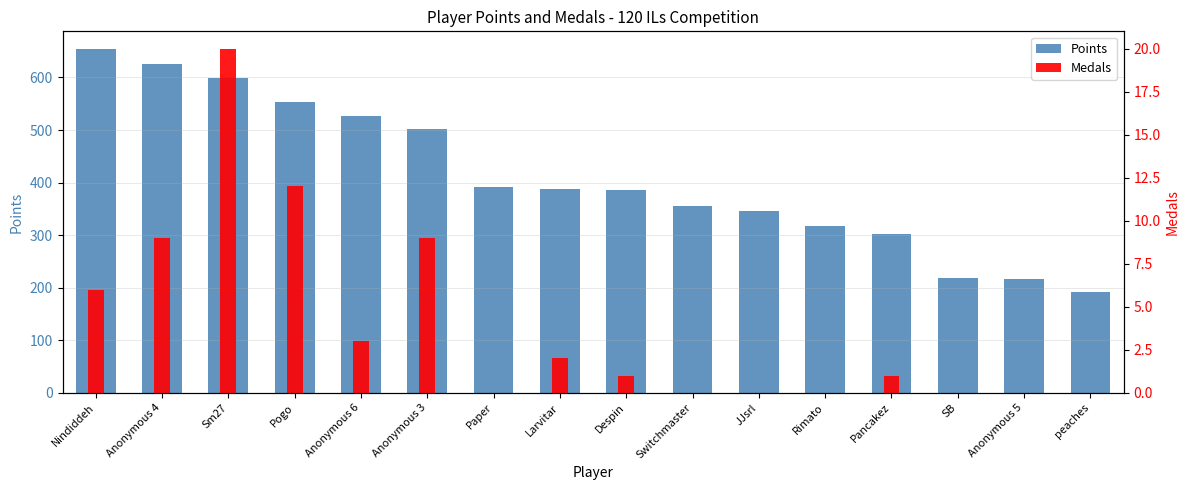

Reading left to right, list all the values displayed in this chart.

Points: Nindiddeh=655	Anonymous 4=625	Sm27=599	Pogo=553	Anonymous 6=526	Anonymous 3=501	Paper=391	Larvitar=387	Despin=385	Switchmaster=356	JJsrl=345	Rimato=317	Pancakez=302	SB=219	Anonymous 5=217	peaches=191
Medals: Nindiddeh=6	Anonymous 4=9	Sm27=20	Pogo=12	Anonymous 6=3	Anonymous 3=9	Paper=0	Larvitar=2	Despin=1	Switchmaster=0	JJsrl=0	Rimato=0	Pancakez=1	SB=0	Anonymous 5=0	peaches=0